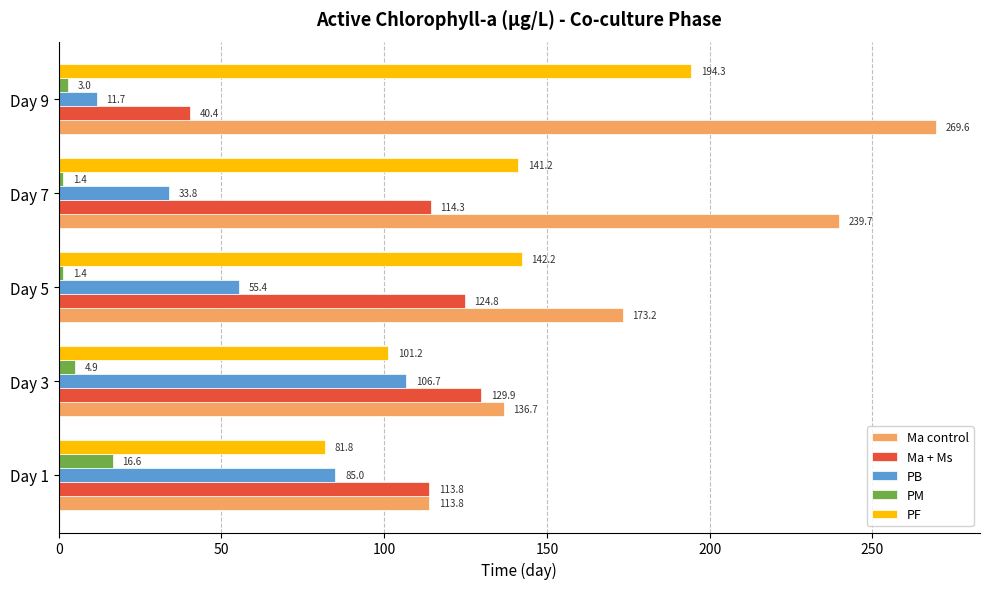

What is the difference between the maximum and second lowest values in the Ma + Ms series?

16.0